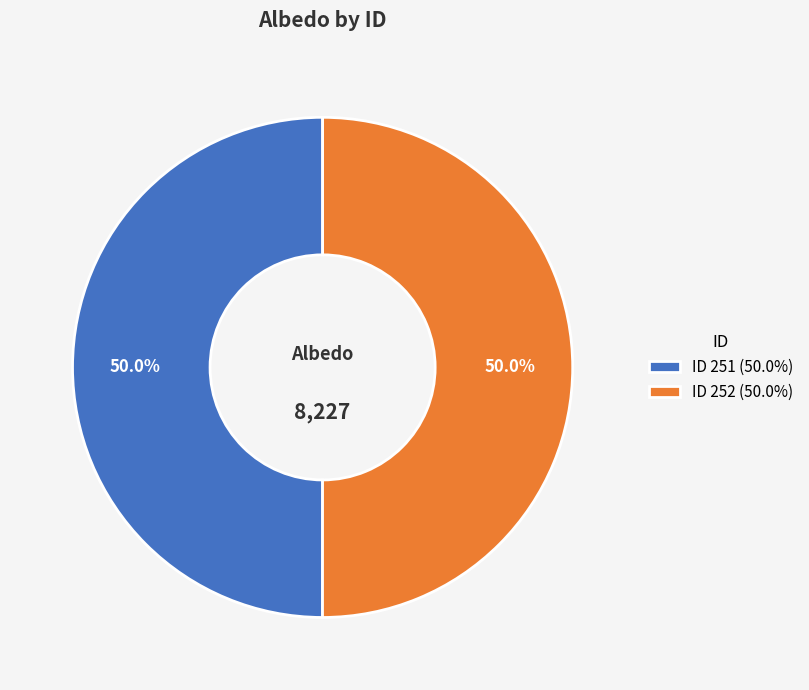

Combined, what portion of the pie is ID 252 (50.0%) and ID 251 (50.0%)?

100.0%